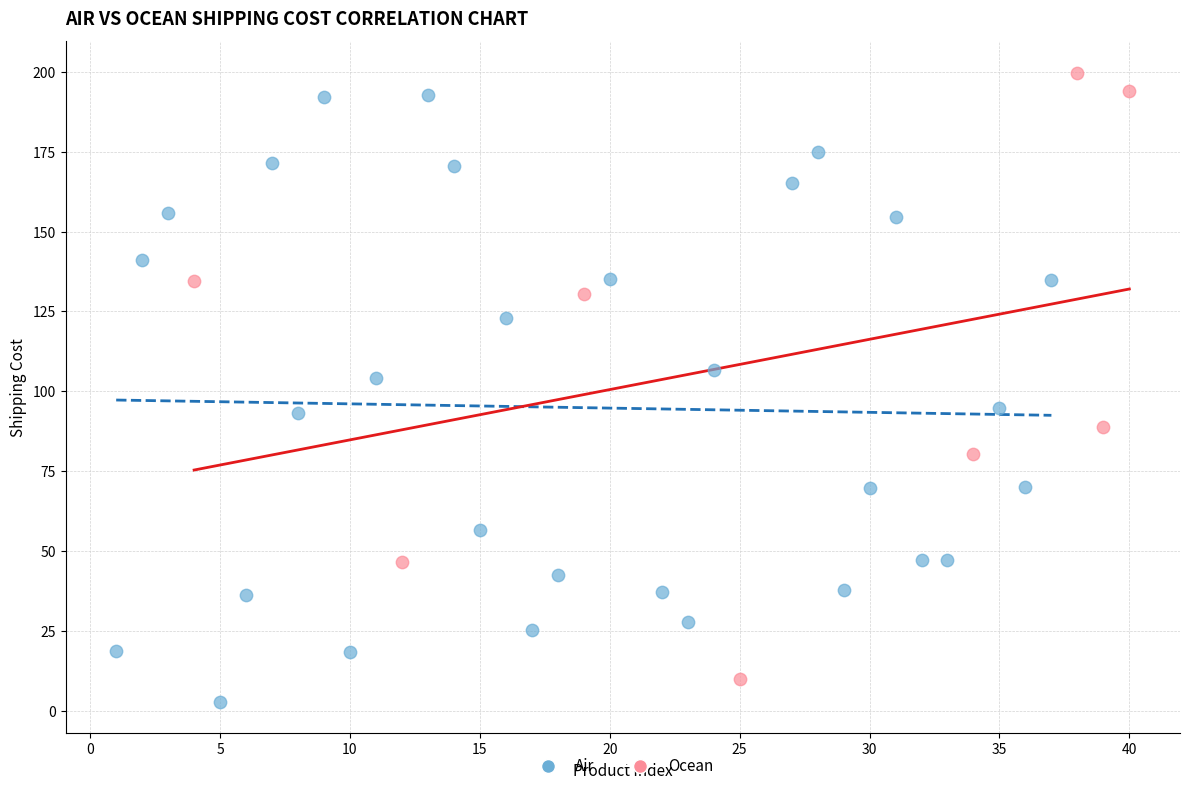

What are all the series names shown in the legend?

Air, Ocean